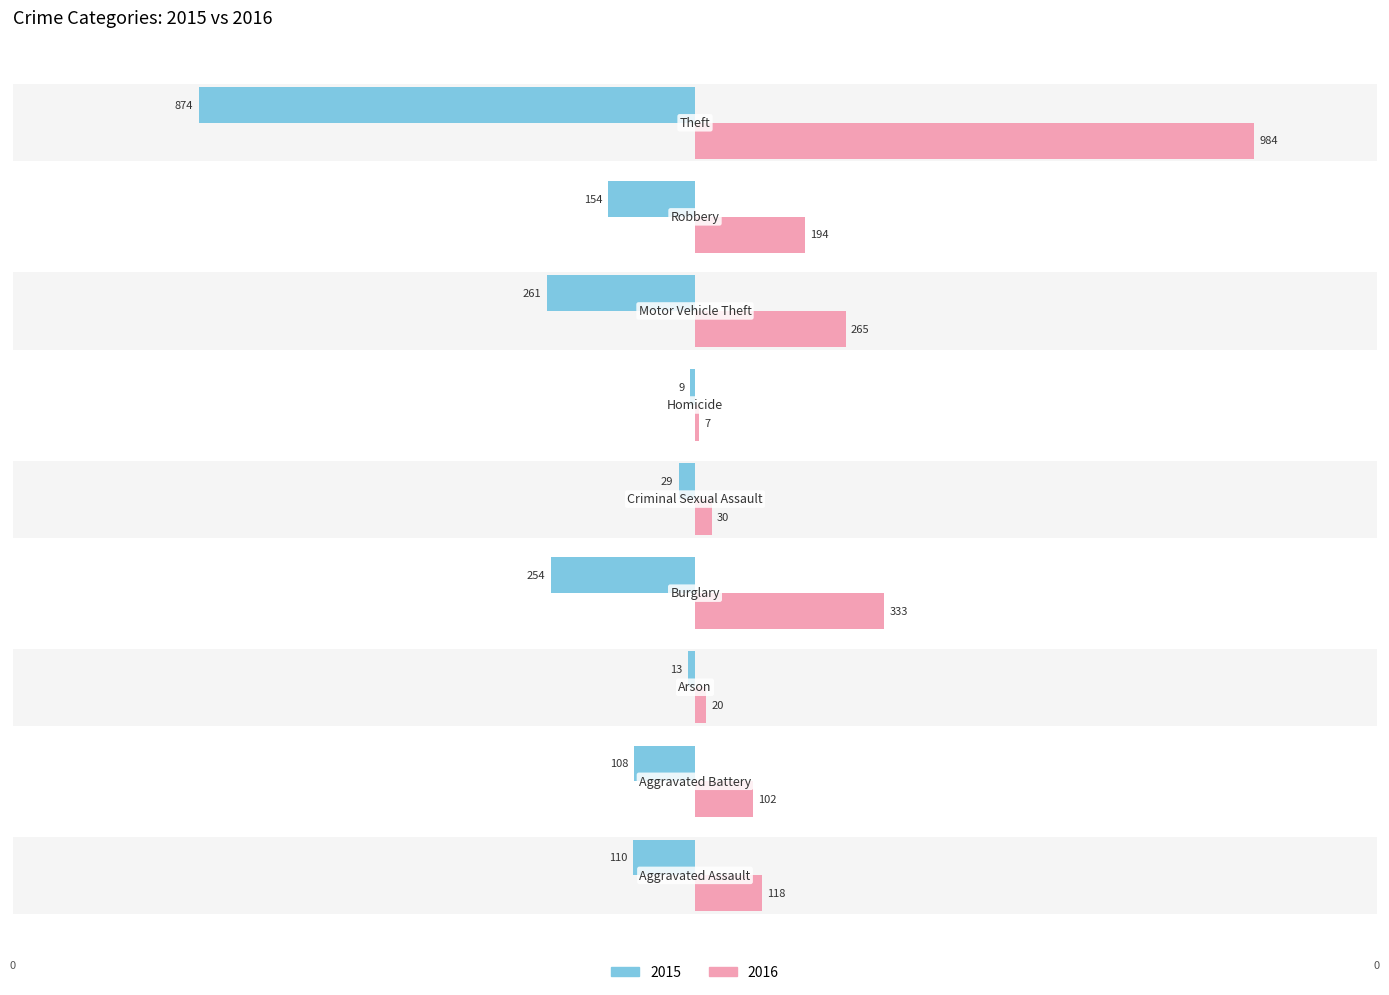

How many groups of bars are there?

9